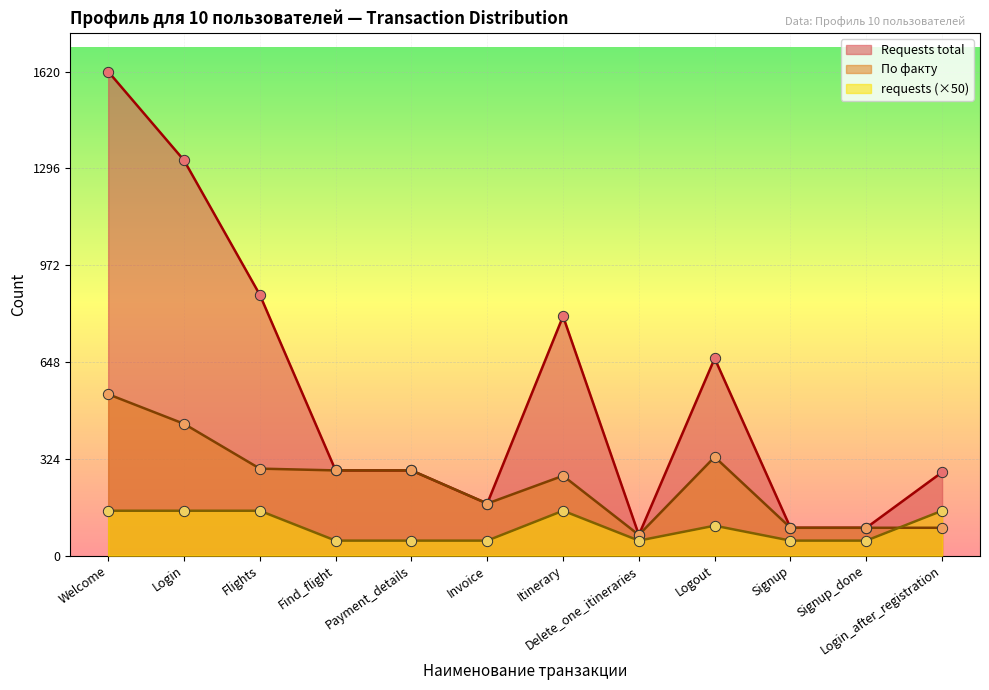

Is the value of Requests total at Login_after_registration greater than the value of По факту at Flights?

No